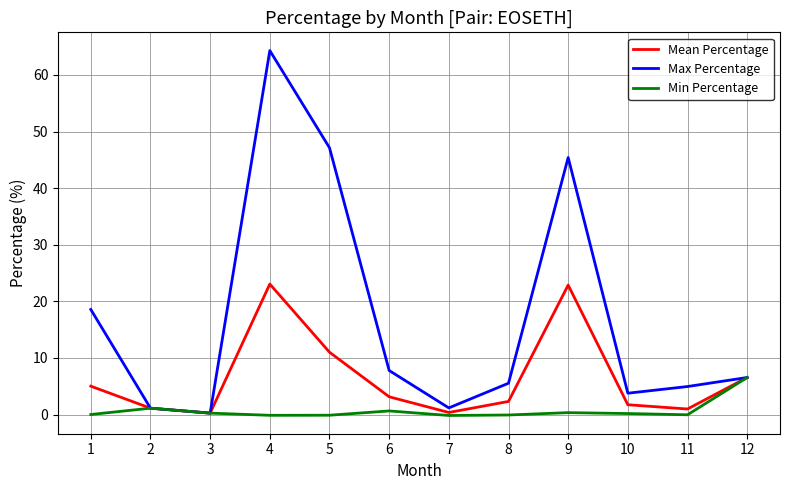

The value of Min Percentage at 11 is -0.0. True or false?

True